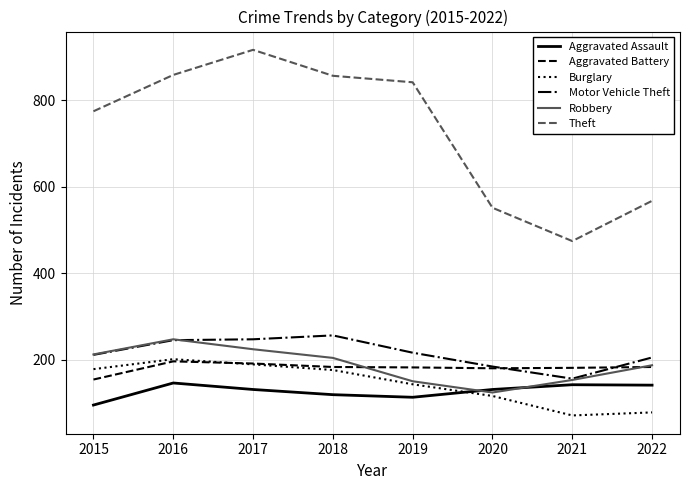

What is the approximate value of Robbery at 2020?

124